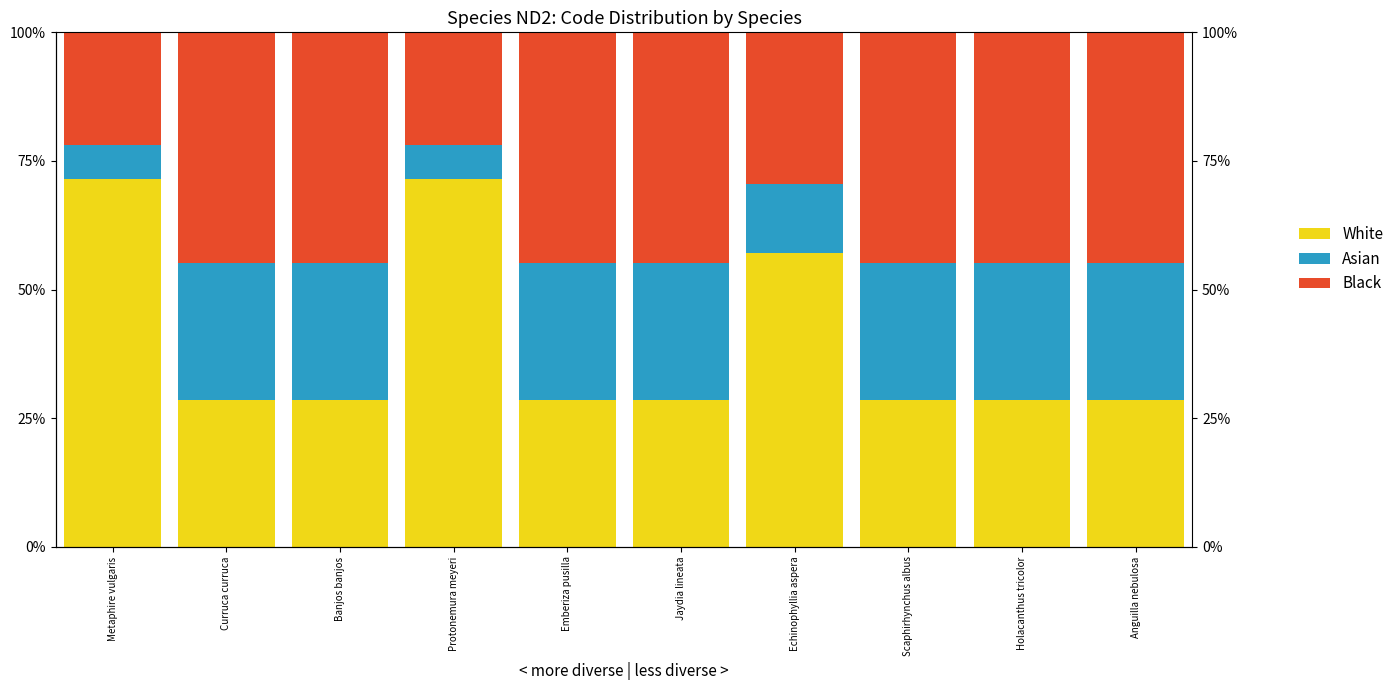

Which has a higher value, Curruca curruca or Echinophyllia aspera?

Echinophyllia aspera